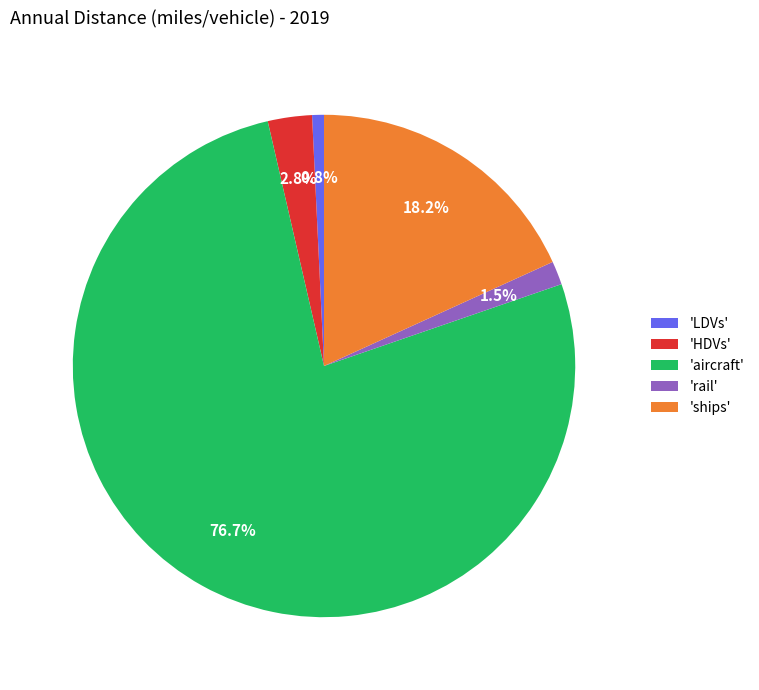

What is the ratio of the value at 'aircraft' to the value at 'LDVs'?

101.0